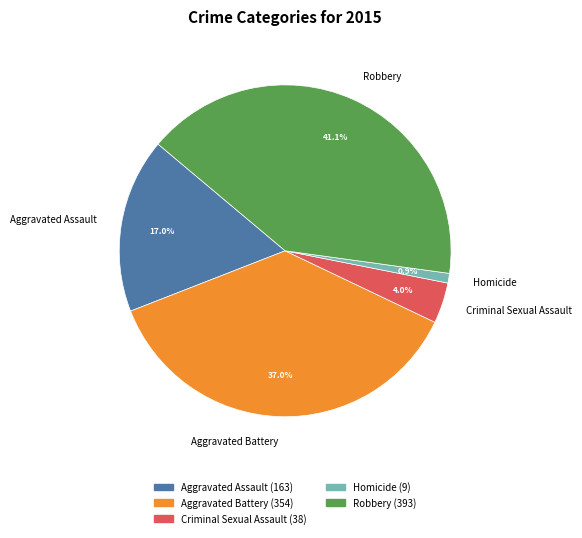

True or false: Aggravated Assault accounts for 6% of the total.

False